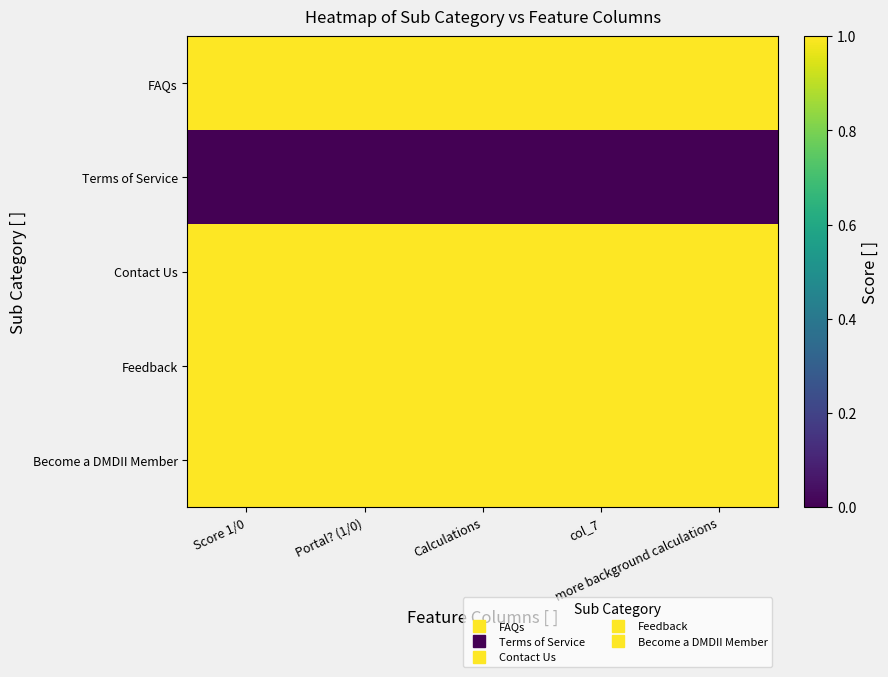

What is the difference between the highest and lowest values at Portal? (1/0)?

1